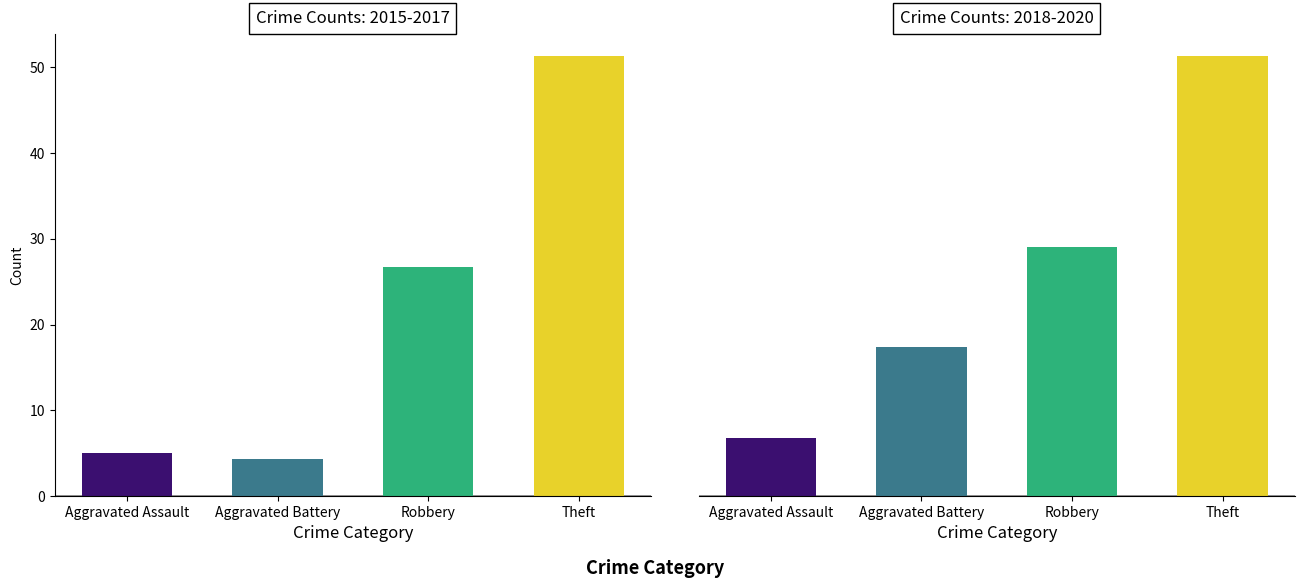

Are the bars horizontal?

No